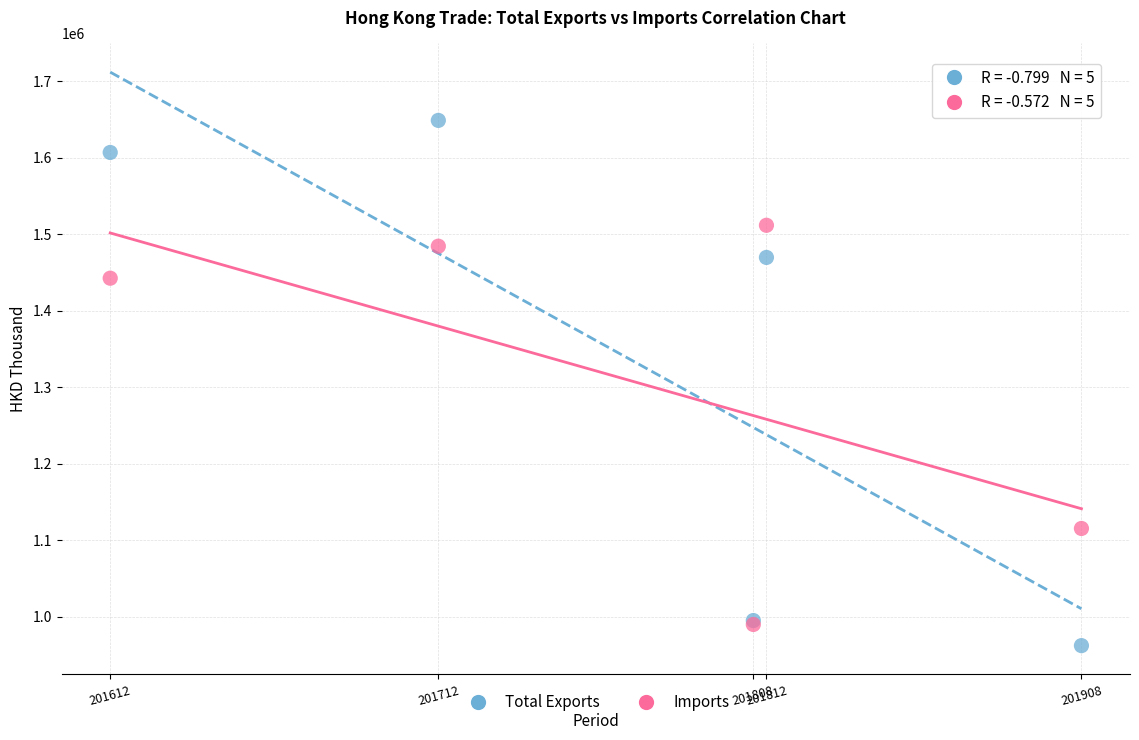

What are all the series names shown in the legend?

Total Exports, Imports